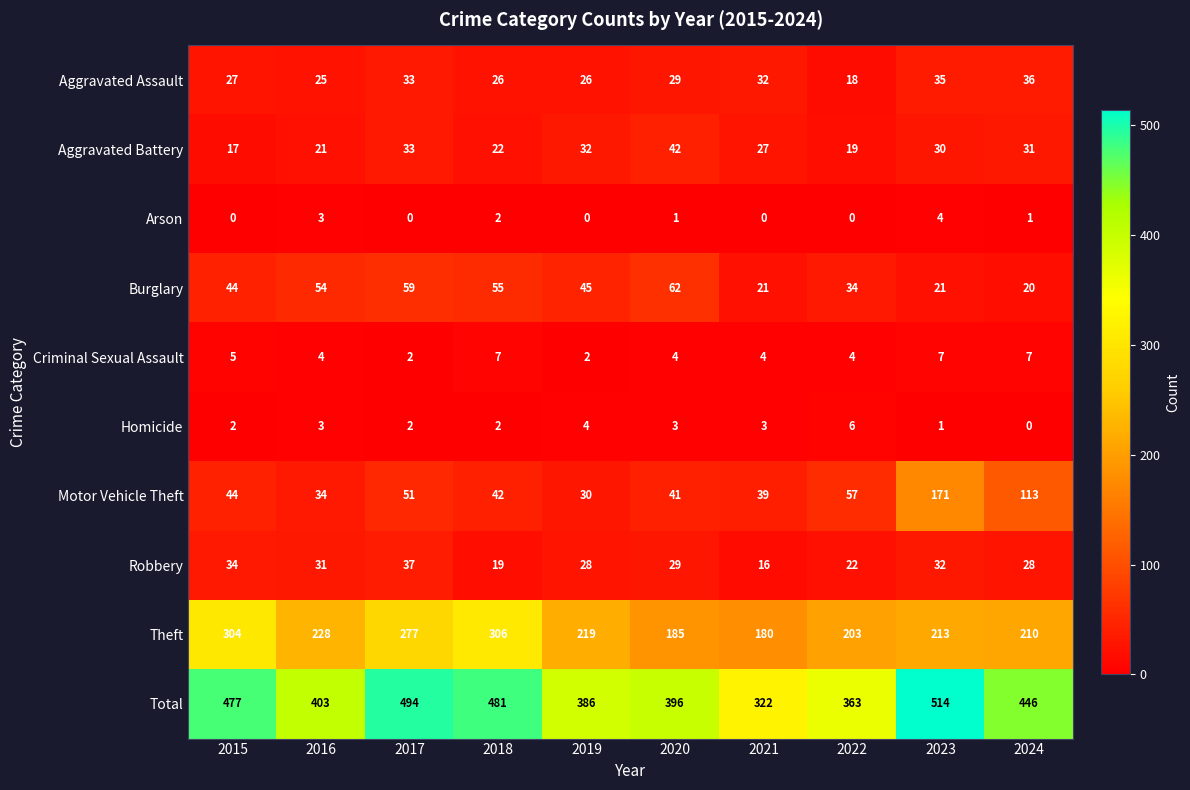

What is the greatest value displayed?

514